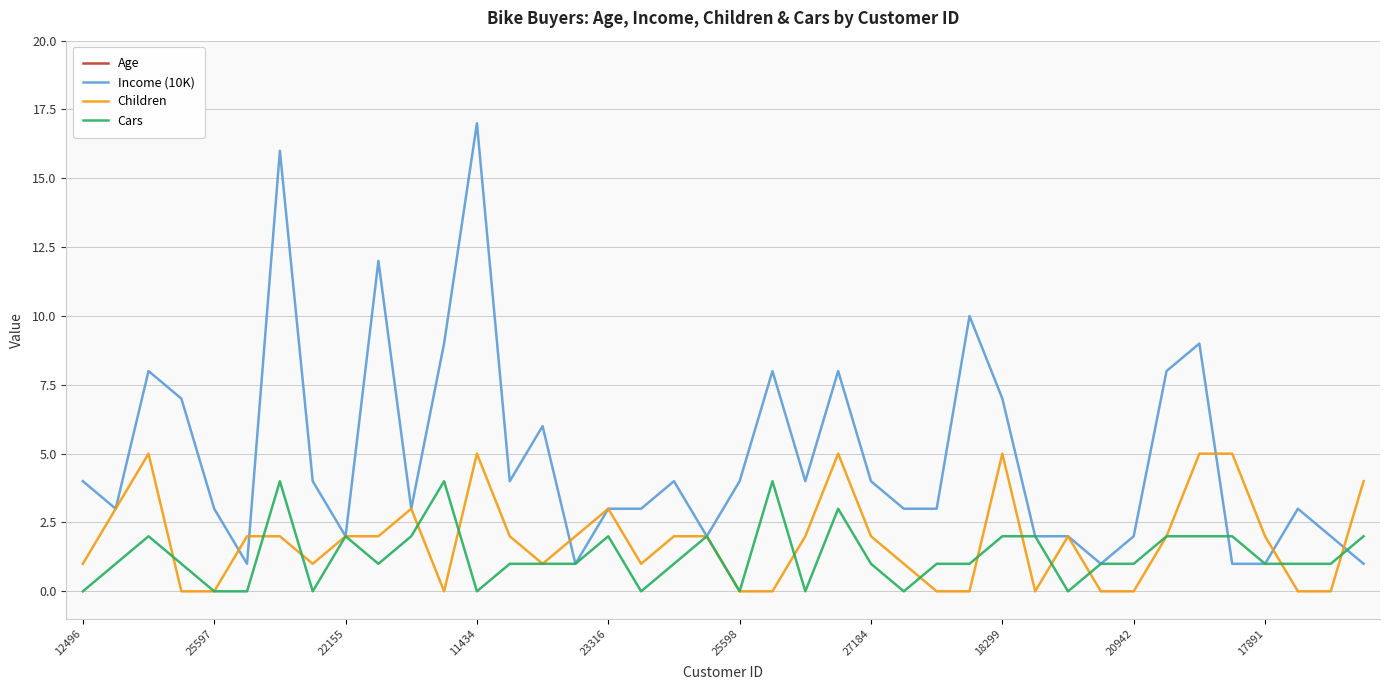

Reading right to left, list all the values displayed in this chart.

Age: 40	28	30	50	41	62	50	31	26	63	32	44	40	29	63	34	56	35	35	36	55	35	47	59	38	45	35	55	36	54	40	58	43	33	50	36	41	60	43	42
Income (10K): 1	2	3	1	1	9	8	2	1	2	2	7	10	3	3	4	8	4	8	4	2	4	3	3	1	6	4	17	9	3	12	2	4	16	1	3	7	8	3	4
Children: 4	0	0	2	5	5	2	0	0	2	0	5	0	0	1	2	5	2	0	0	2	2	1	3	2	1	2	5	0	3	2	2	1	2	2	0	0	5	3	1
Cars: 2	1	1	1	2	2	2	1	1	0	2	2	1	1	0	1	3	0	4	0	2	1	0	2	1	1	1	0	4	2	1	2	0	4	0	0	1	2	1	0